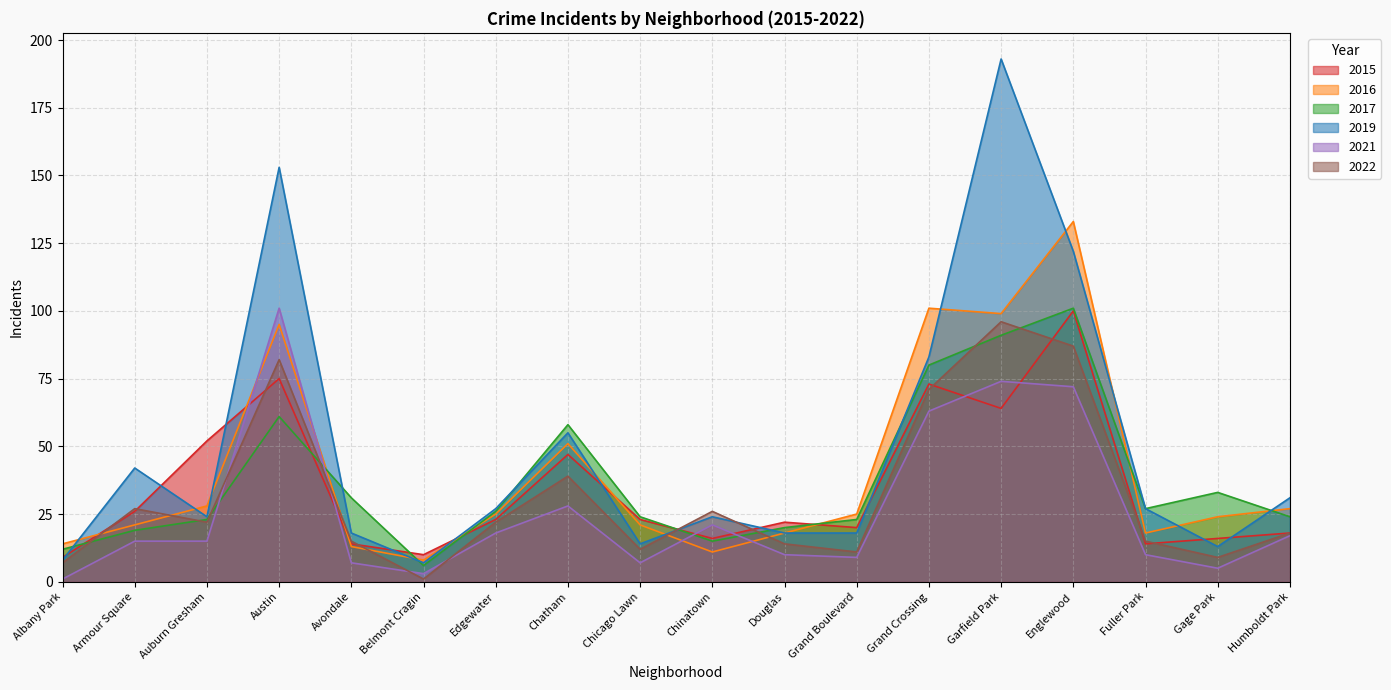

What is the sum of the 2019 values at Garfield Park and Chatham?

248